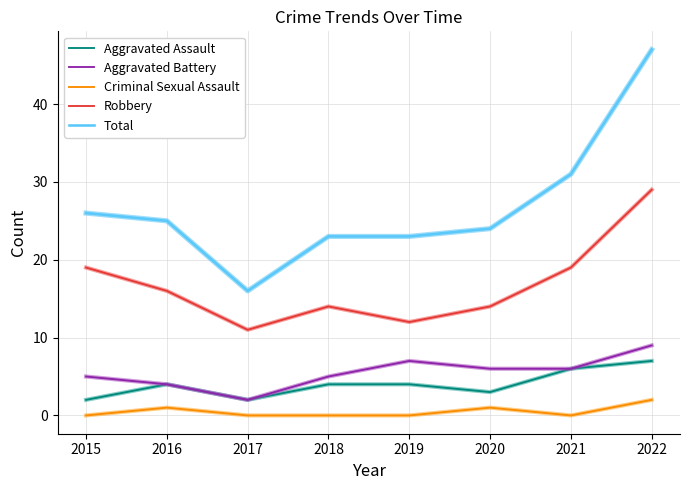

What is the sum of the Robbery values at 2017 and 2018?

25